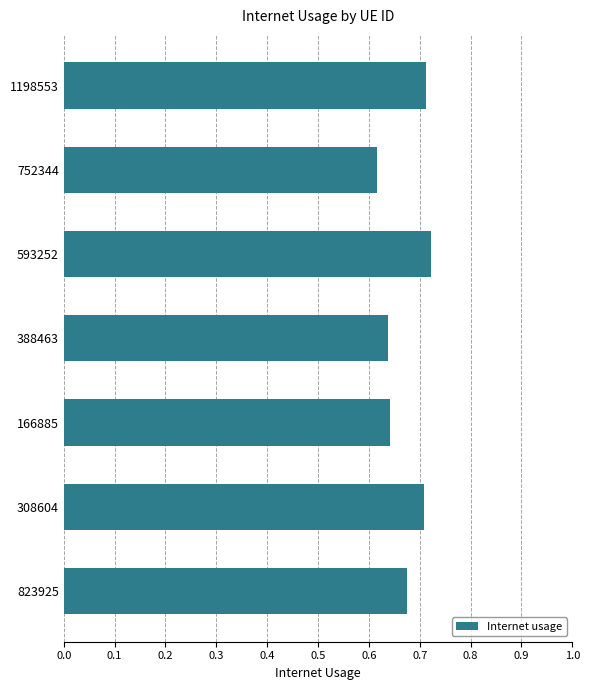

At which category does the chart reach its minimum across all series?

752344